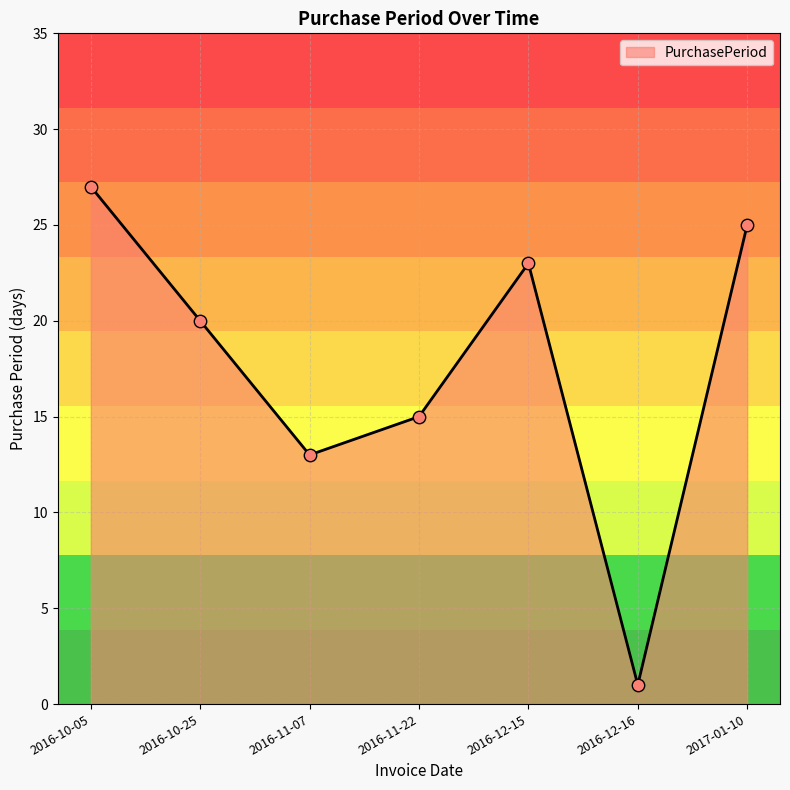

What is the change in value from 2016-12-16 to 2017-01-10?

+24